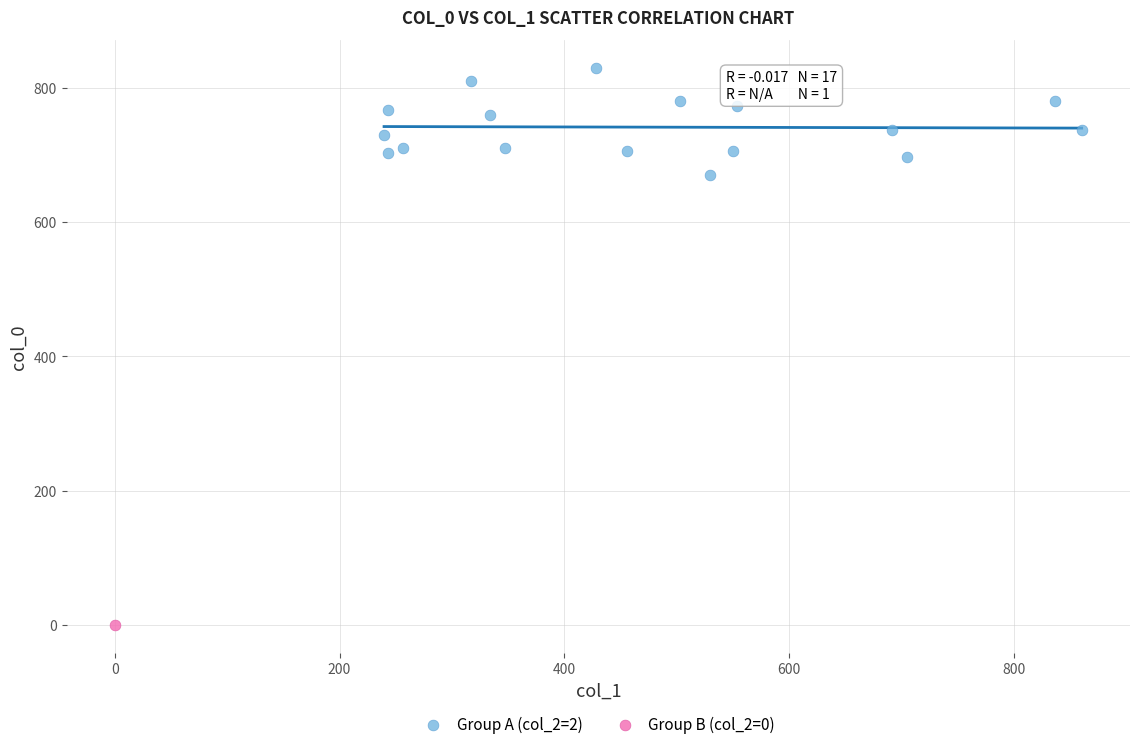

What are all the series names shown in the legend?

Group A (col_2=2), Group B (col_2=0)